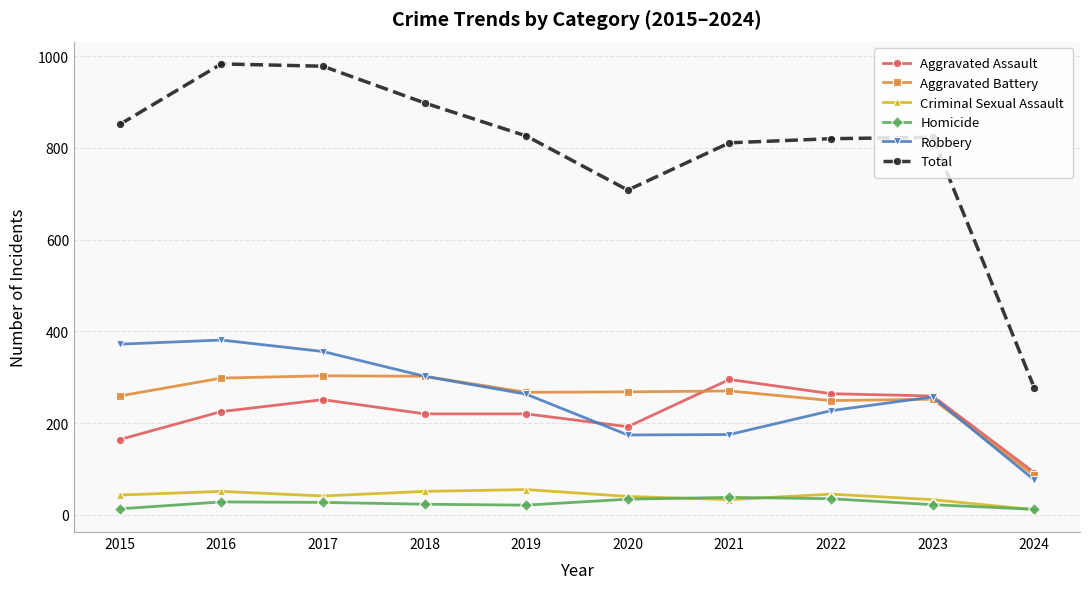

Where does the Aggravated Battery series first go above 268?

2016